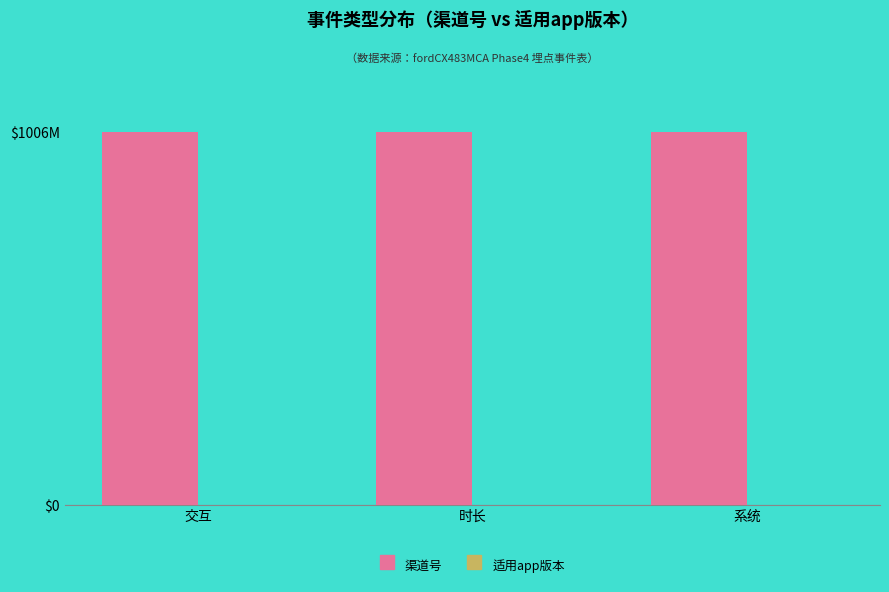

Reading left to right, what are all the values shown in this chart?

渠道号: 交互=1006028003	时长=1006028003	系统=1006028003
适用app版本: 交互=1	时长=1	系统=1